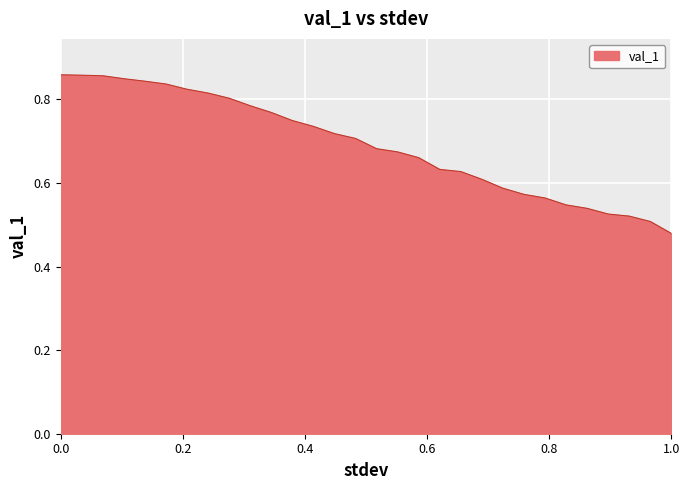

What is the difference between the maximum and minimum values?

0.4